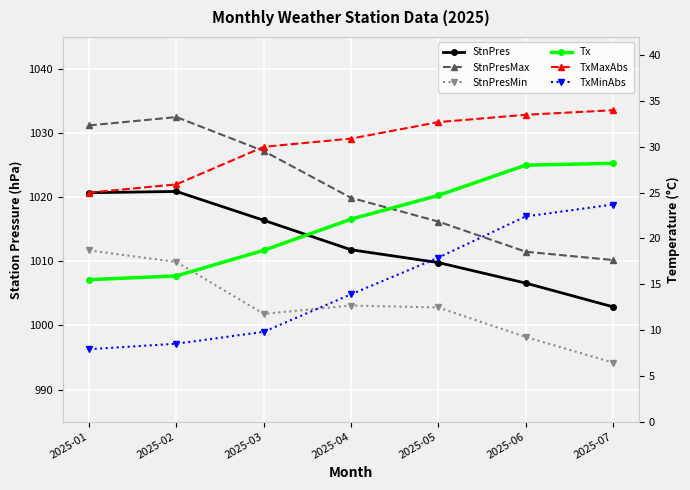

Where is StnPres nearest to the value 1011?

2025-04